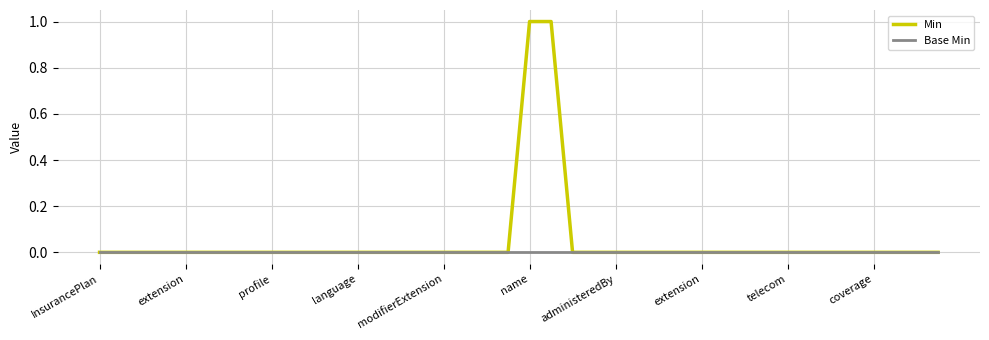

Which series has the largest range (max minus min)?

Min